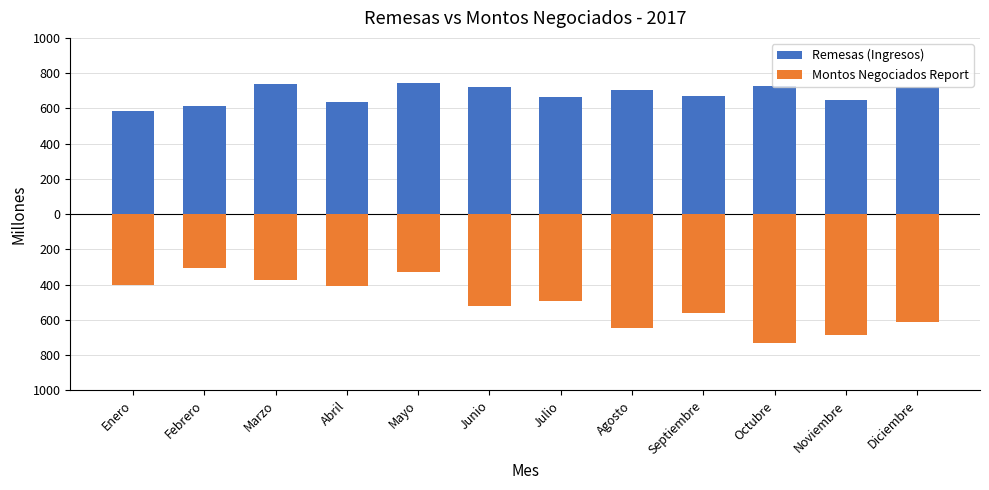

At how many categories does at least one series exceed -511?

12